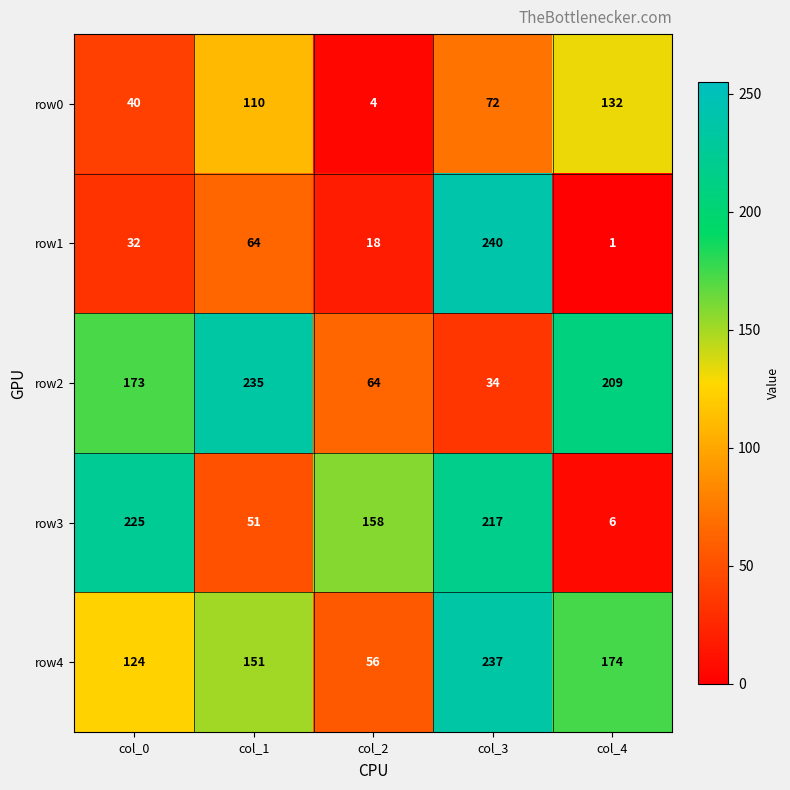

Reading right to left, extract all data points from this chart.

row0: col_4=132	col_3=72	col_2=4	col_1=110	col_0=40
row1: col_4=1	col_3=240	col_2=18	col_1=64	col_0=32
row2: col_4=209	col_3=34	col_2=64	col_1=235	col_0=173
row3: col_4=6	col_3=217	col_2=158	col_1=51	col_0=225
row4: col_4=174	col_3=237	col_2=56	col_1=151	col_0=124